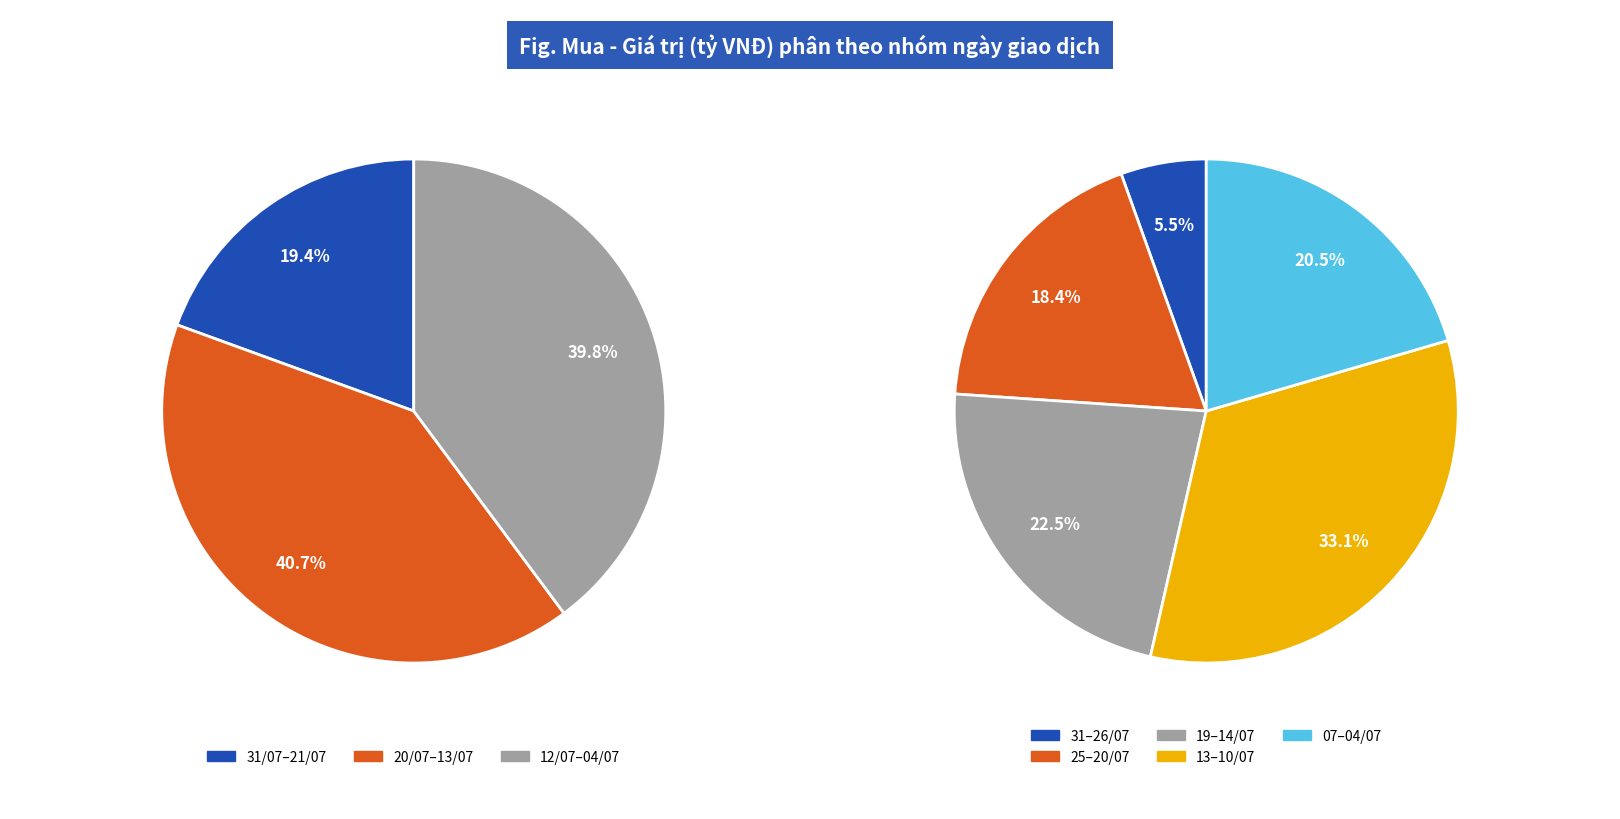

Is there any slice that represents more than half of the pie?

No